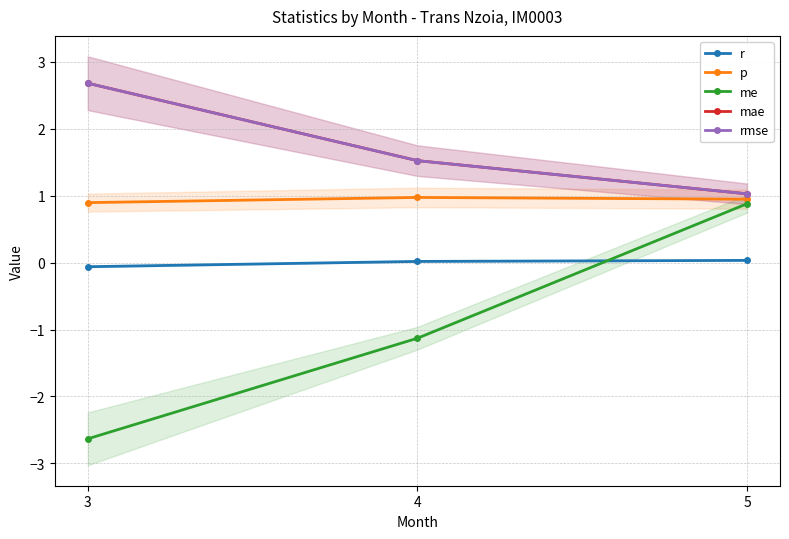

What is the sum of all me values?

-2.9